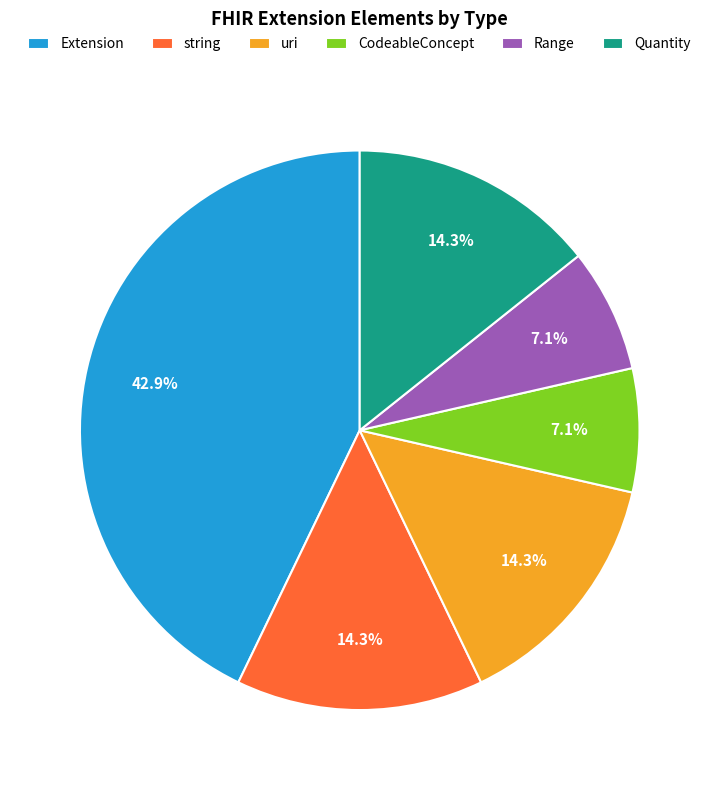

Does any single category account for the majority?

No